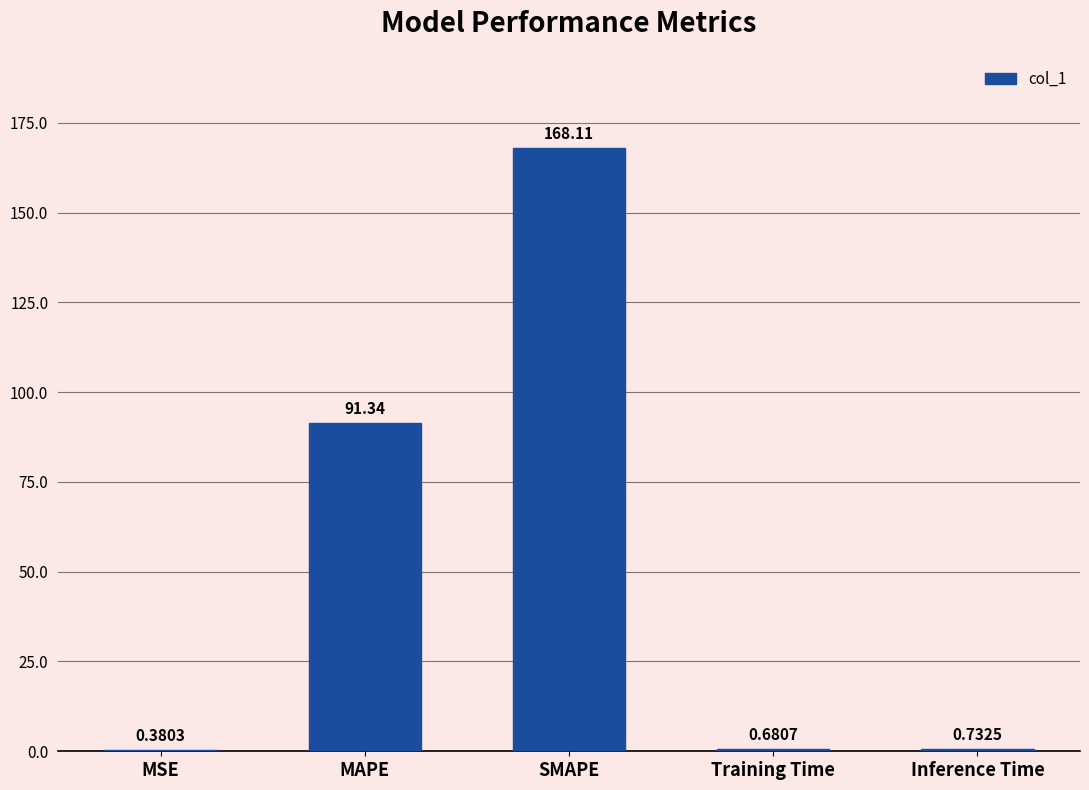

Between SMAPE and MAPE, which is larger?

SMAPE